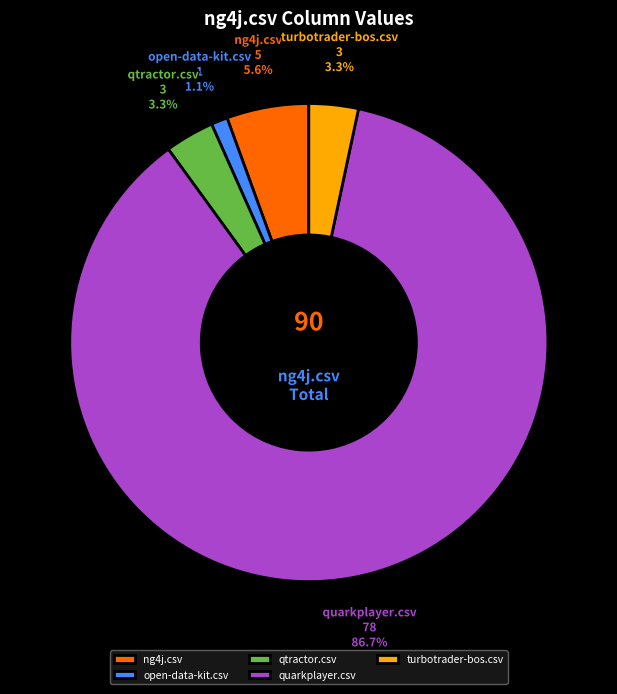

What percentage is NOT represented by ng4j.csv?

94.4%